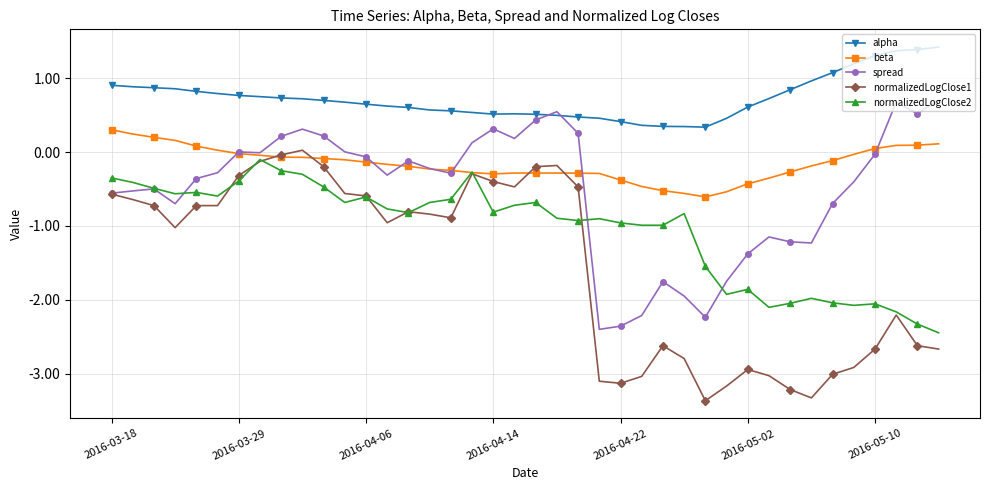

Which series has the largest total across all categories?

alpha